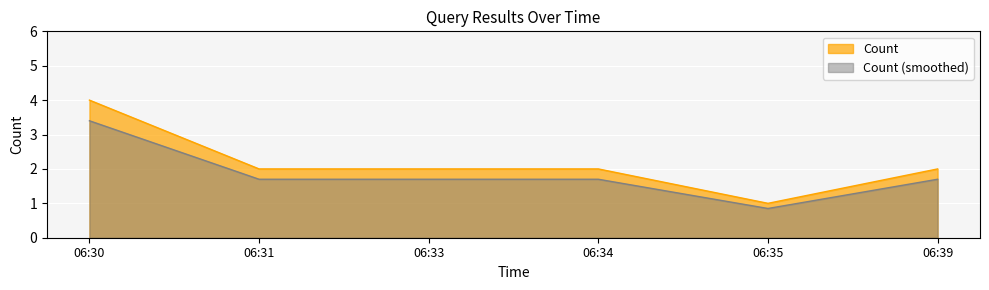

Which category has the lowest value across all series?

06:35